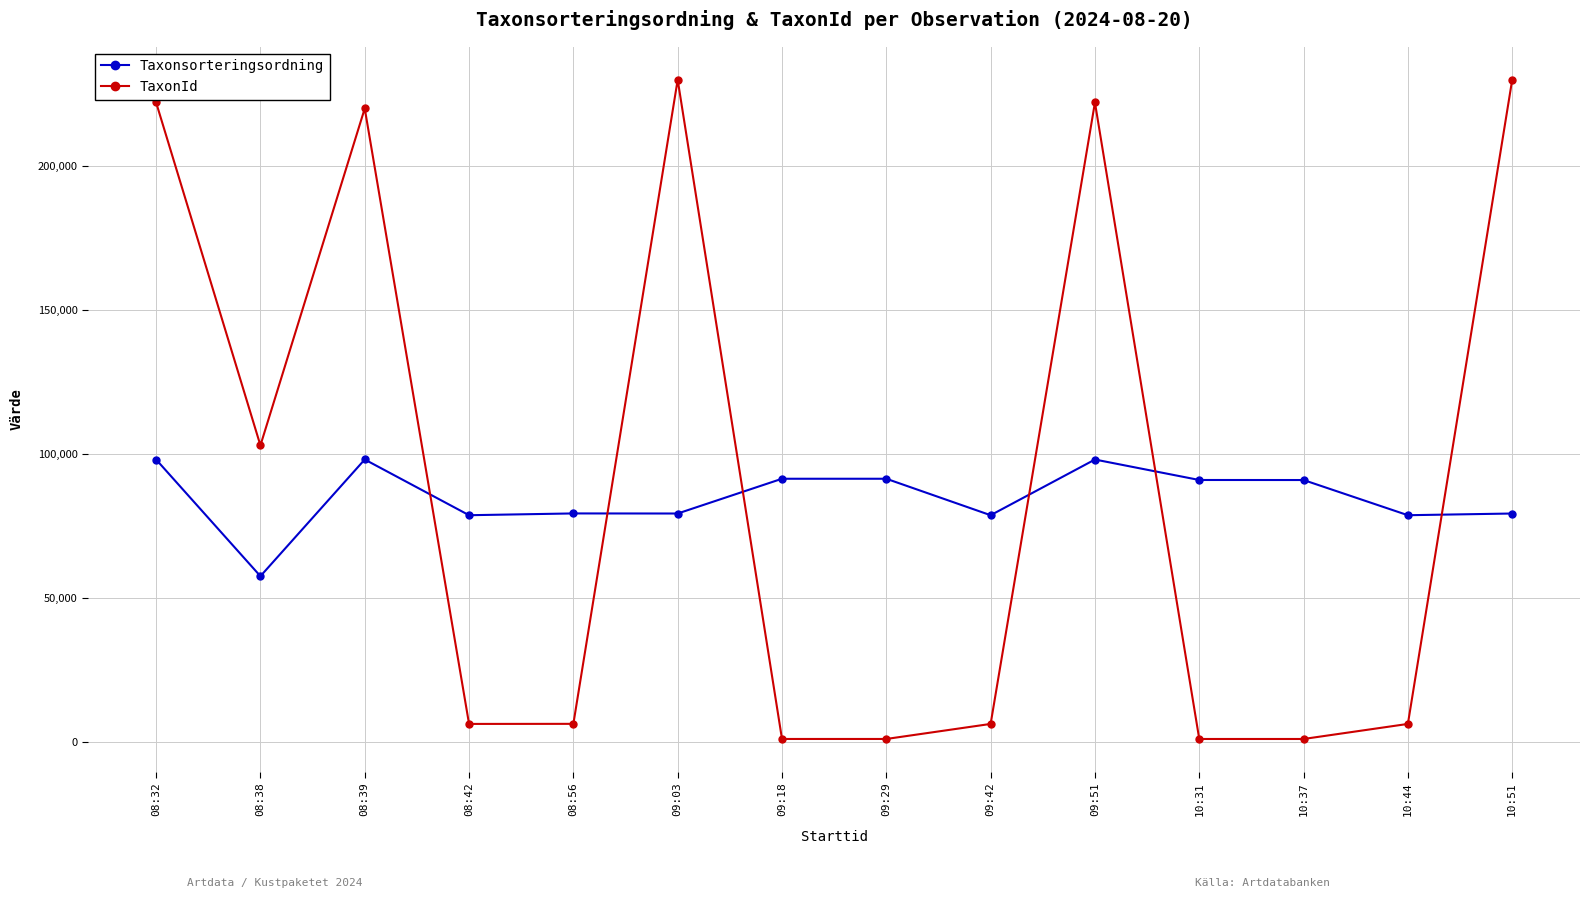

In Taxonsorteringsordning, how many points are lower than both neighbors (excluding endpoints)?

5